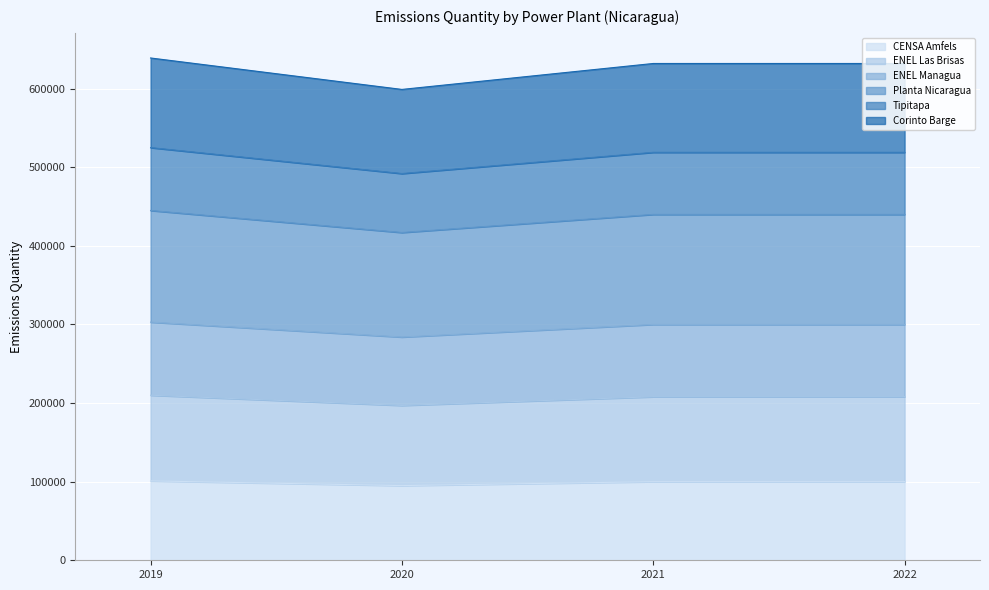

What is the total value across all series at 2022?

632000